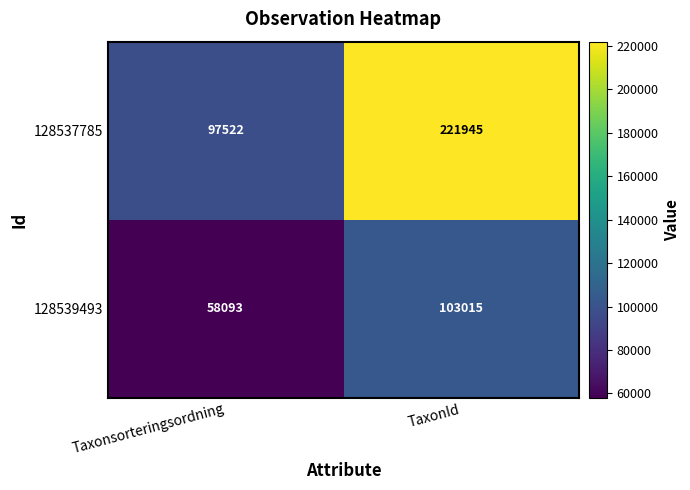

What is the total value across all series at TaxonId?

324960